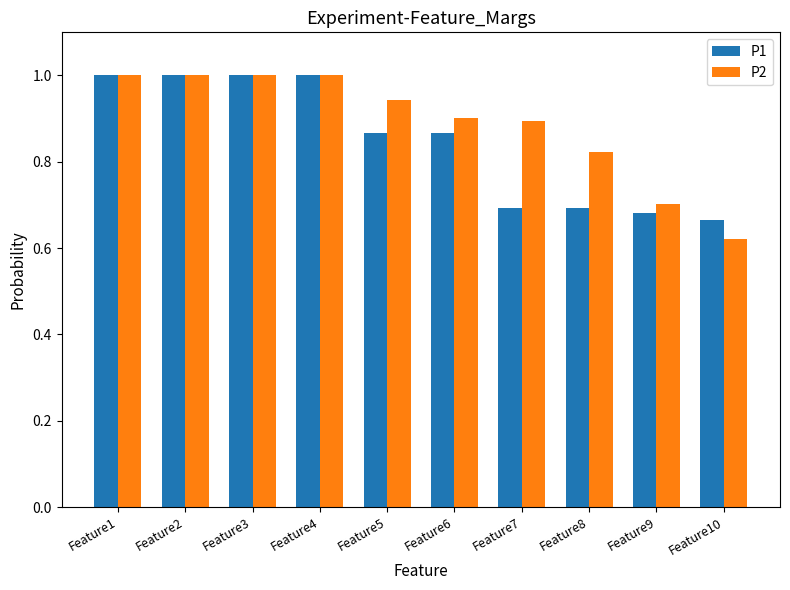

At which label is P2 closest to 0?

Feature10